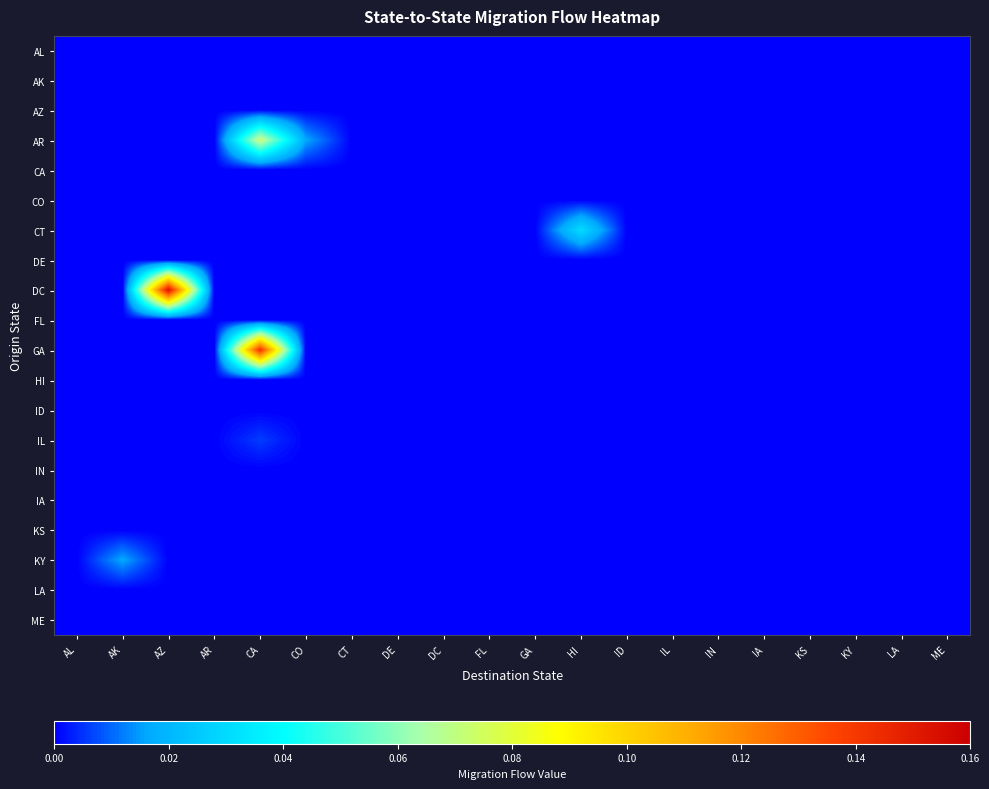

At which category does the chart reach its peak across all series?

AZ